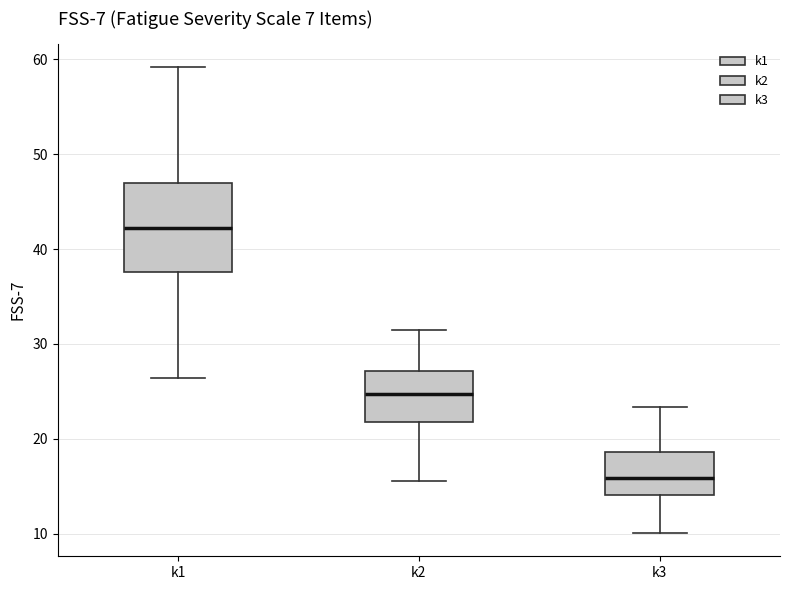

Where does the median line of the box for k3 sit on the y-axis? The values are not printed on the chart, so give them approximately, as read against the axis.

16